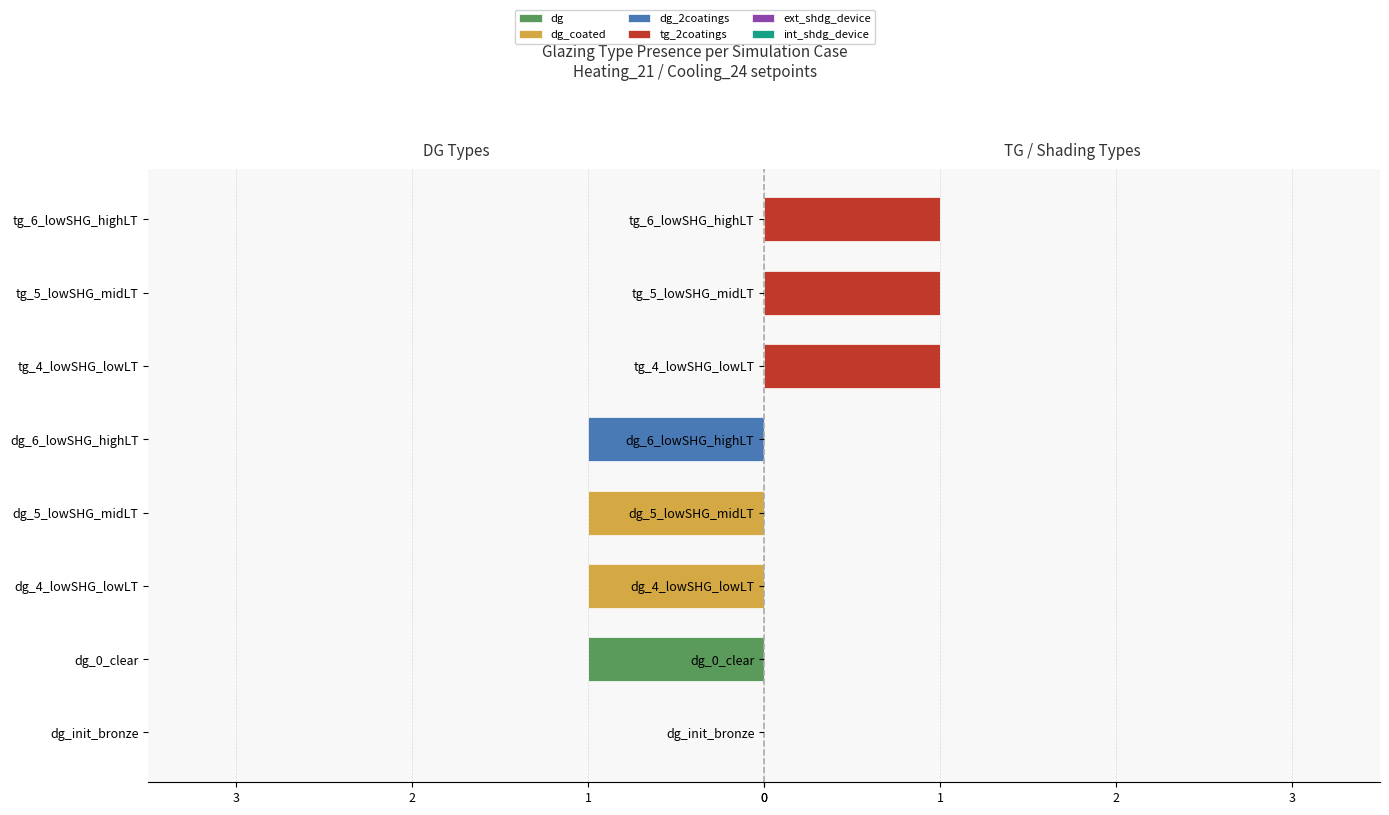

Is it true that dg_2coatings equals -1.0 at dg_6_lowSHG_highLT?

True